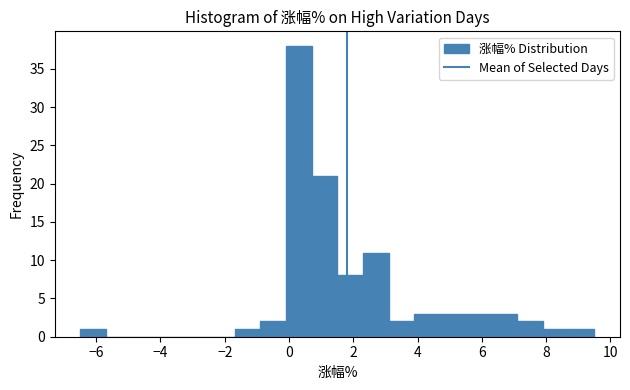

Read against the x-axis, roughly where is the centre of the tallest bar?

0.4